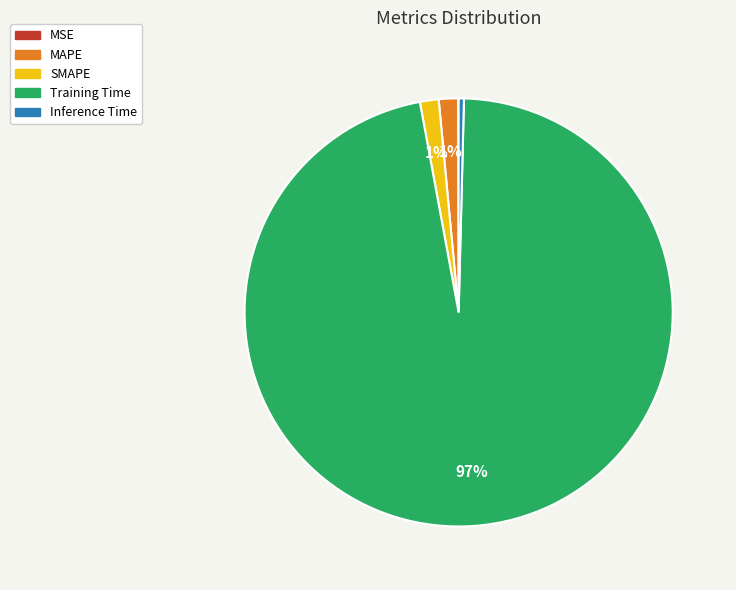

To the nearest percent, what is the average slice percentage?

20%